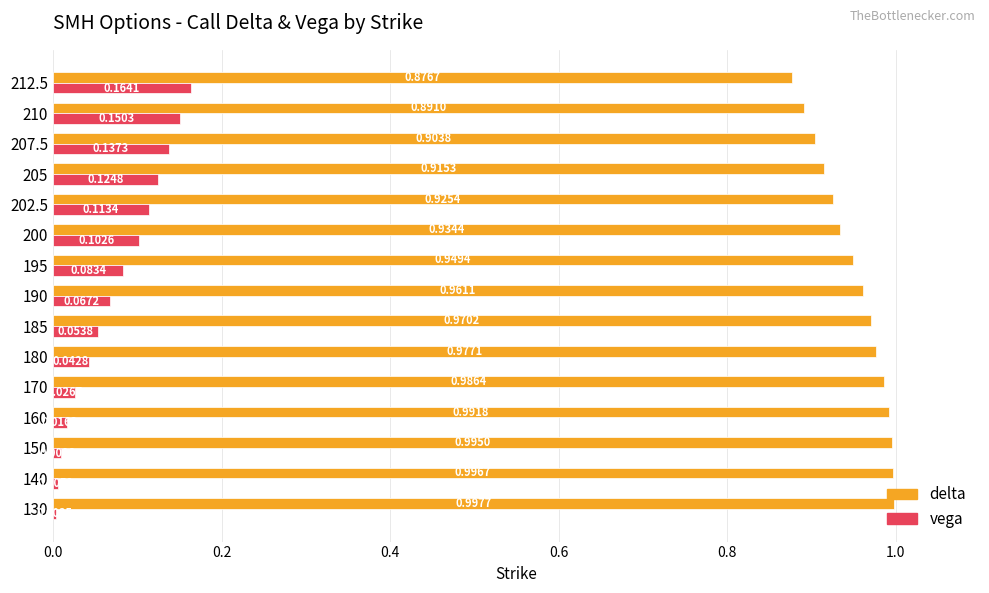

List the series in order of their overall mean, lowest first.

vega, delta